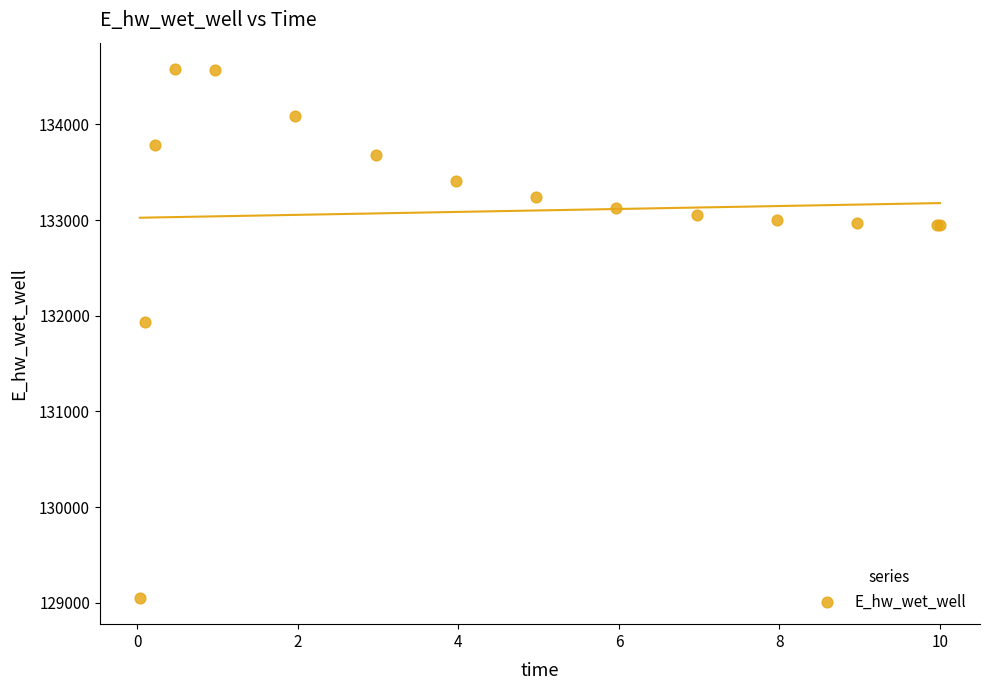

What Y value in the scatter plot is closest to 131814?

131934.7